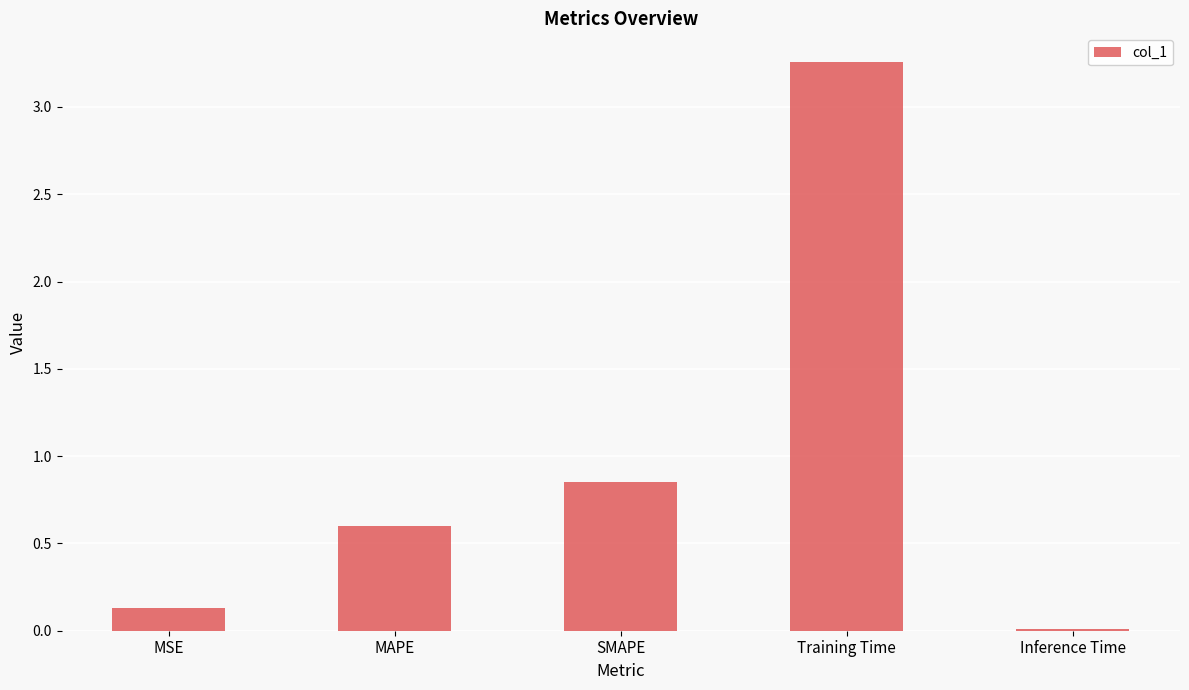

The value at Inference Time is 0.0. True or false?

True